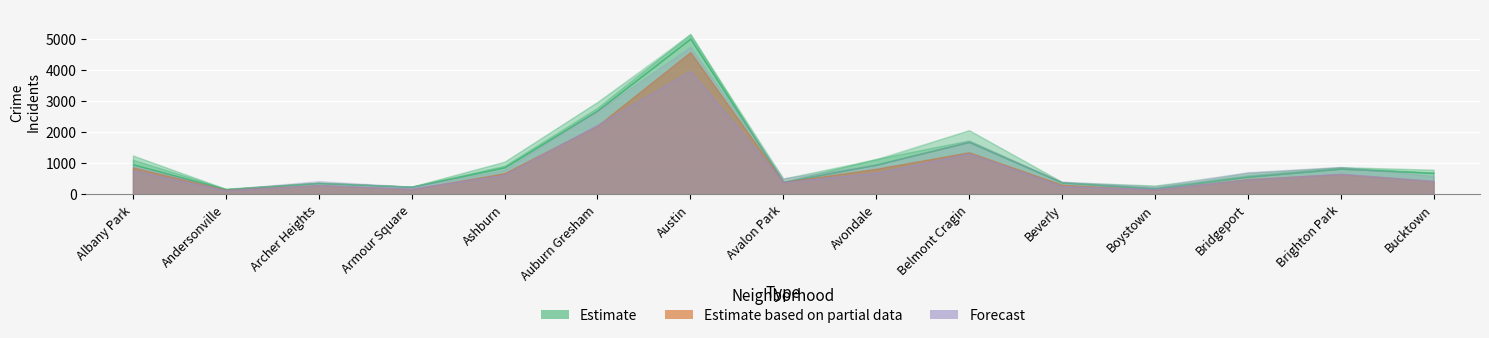

At which label does 2022 reach its peak?

Austin